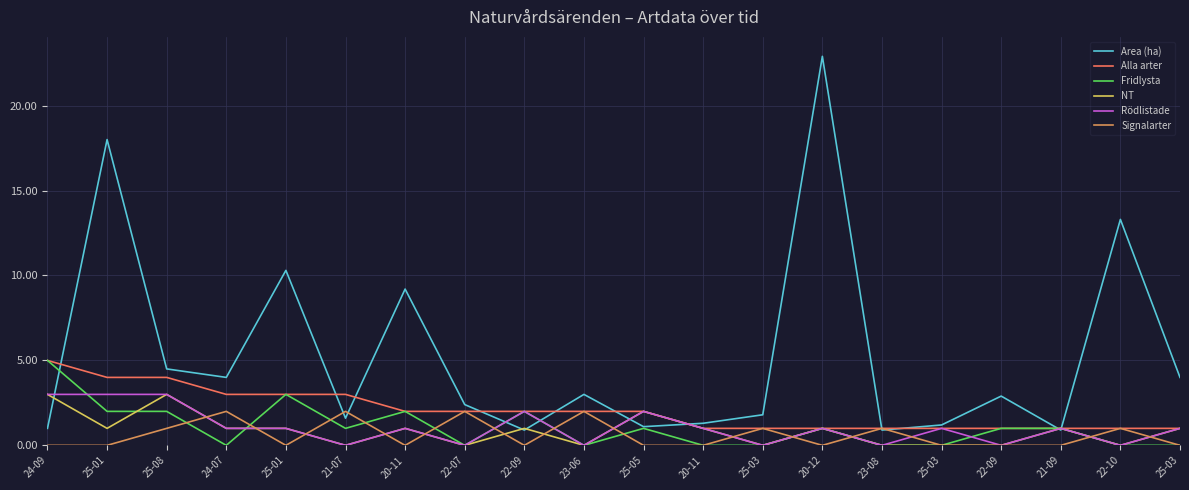

Is this an area chart (filled region under the line)?

No